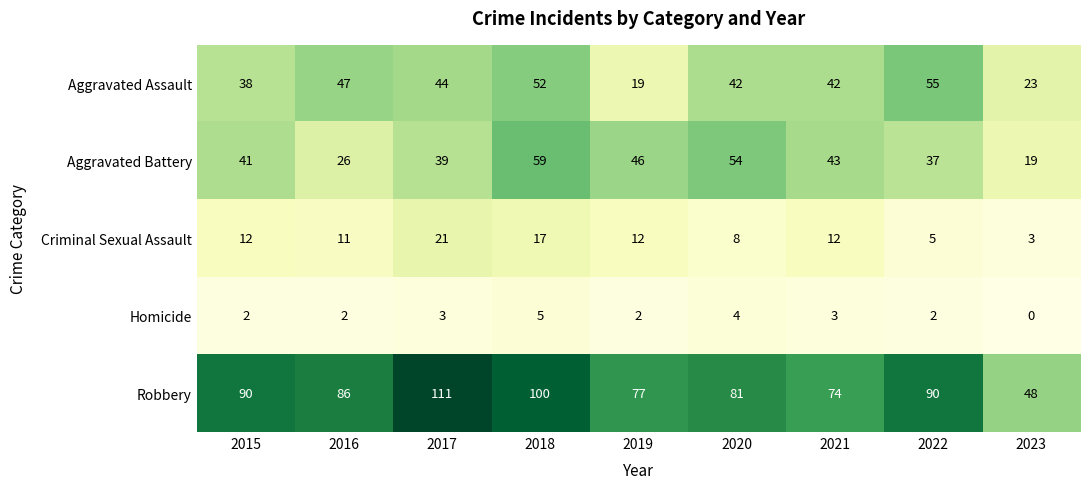

What is the average value of the Robbery series?

84